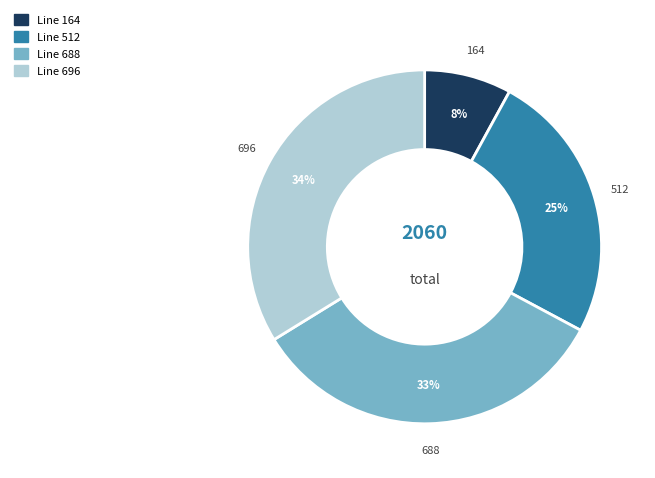

Is there any slice that represents more than half of the pie?

No